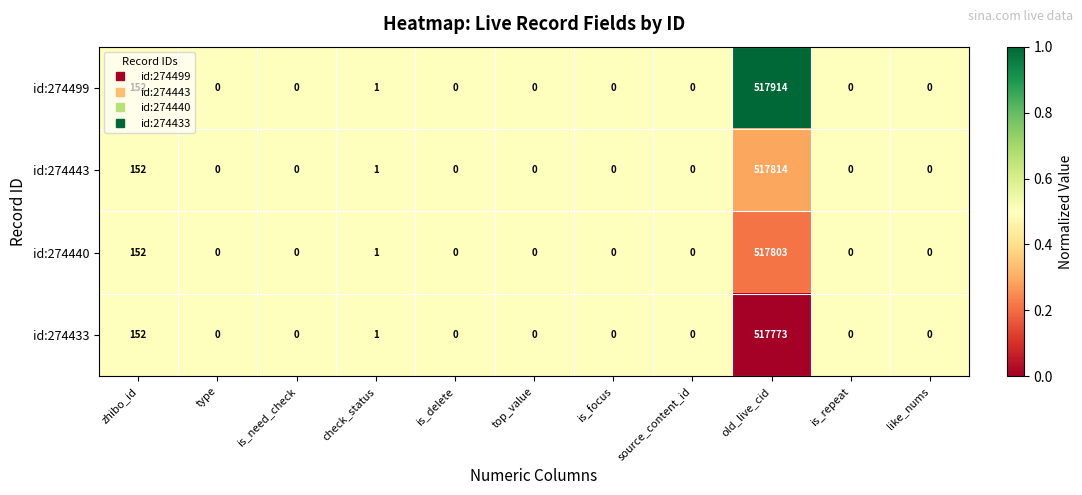

The value of id:274443 at source_content_id is 348004. True or false?

False